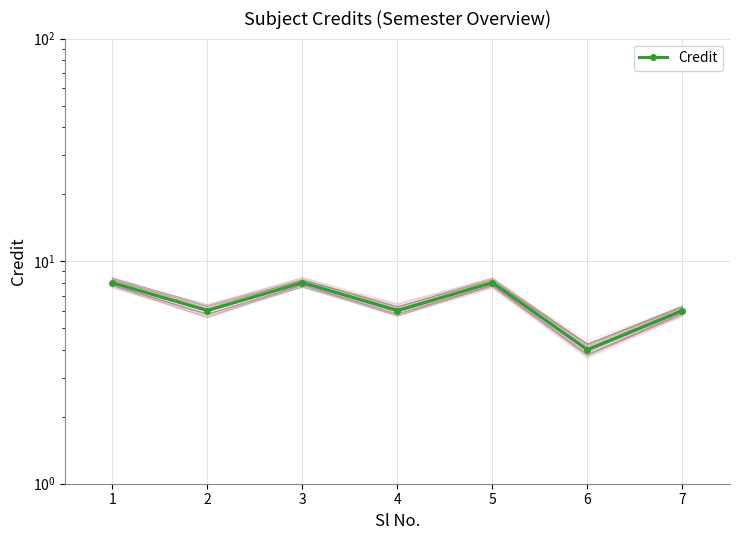

The value at 4 is 6. True or false?

True